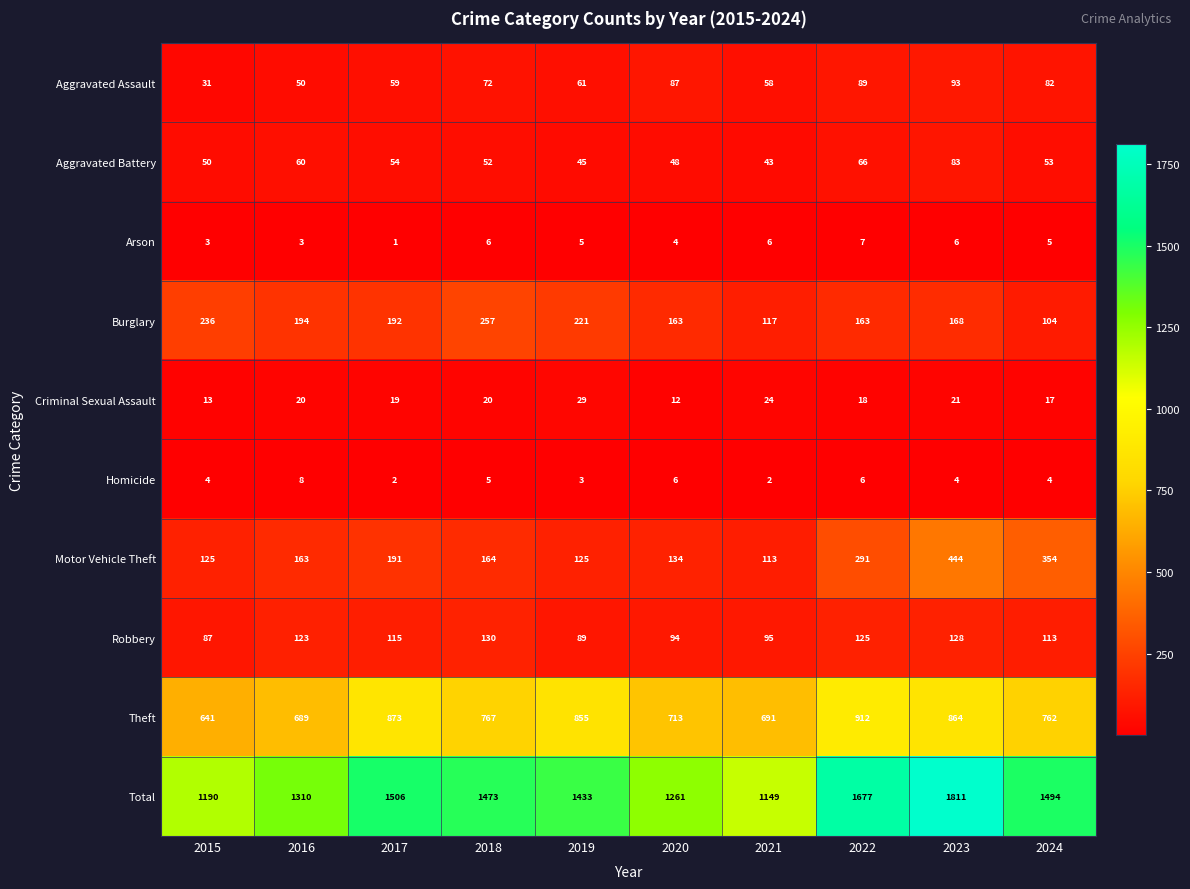

At which label is Arson closest to 4?

2020